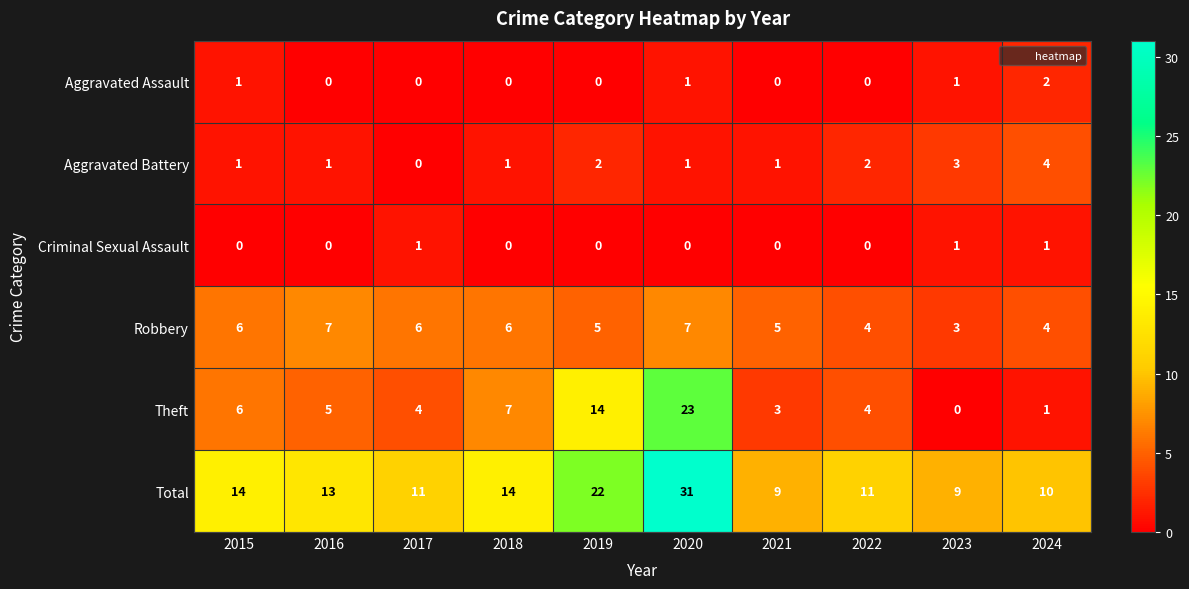

At which category is the sum across all series the highest?

2020